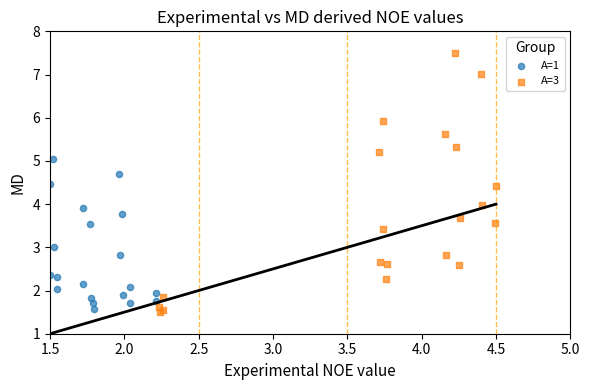

Which series reaches the minimum Y coordinate?

A=3